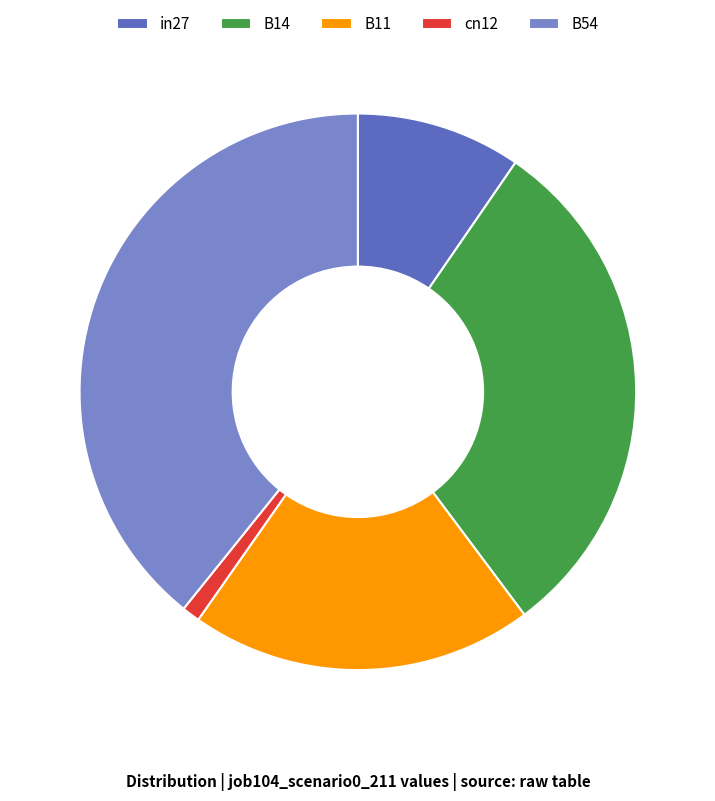

Do B54 and B11 together represent more than half of the pie?

Yes